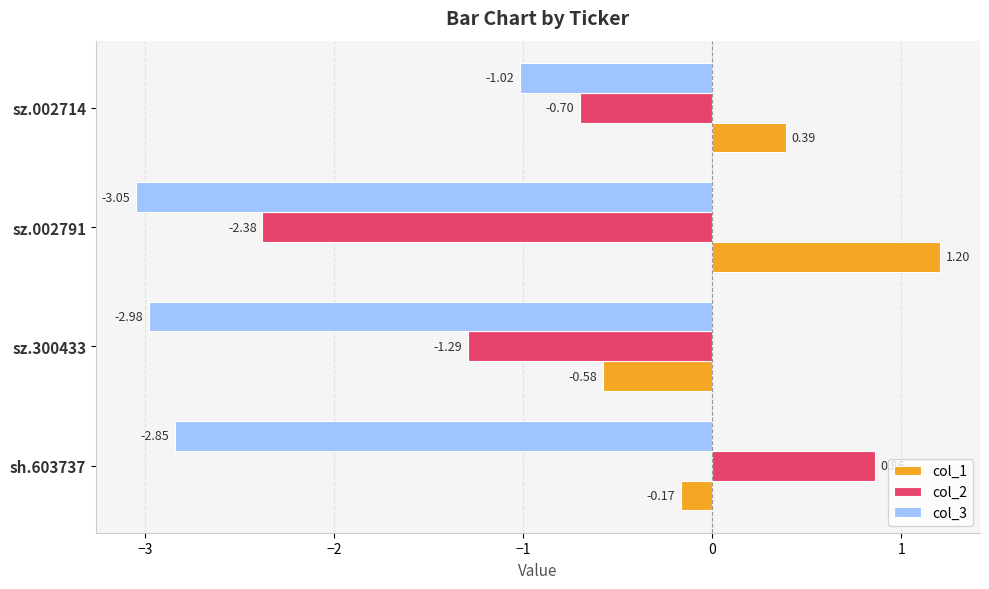

Is the value of col_1 at sz.002714 greater than the value of col_3 at sz.002791?

Yes